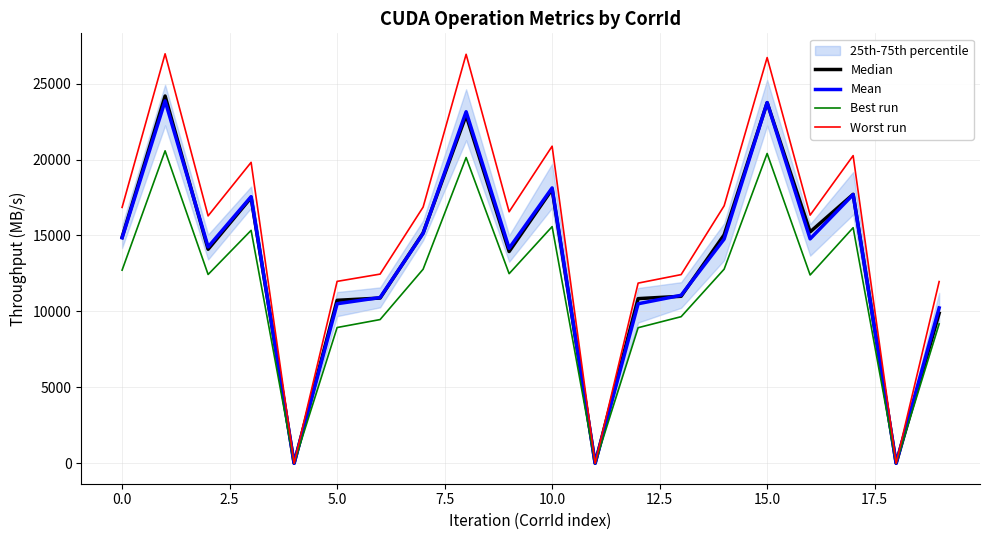

Count the number of categories in the chart.

20